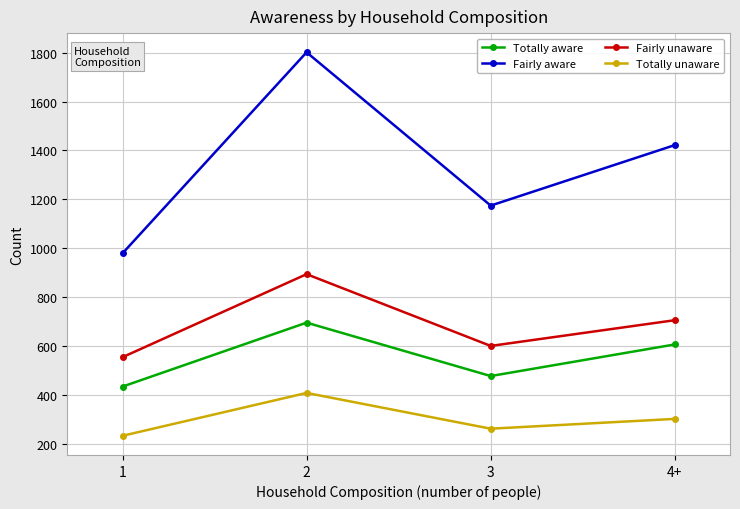

True or false: Fairly unaware and Totally aware intersect in this chart.

False